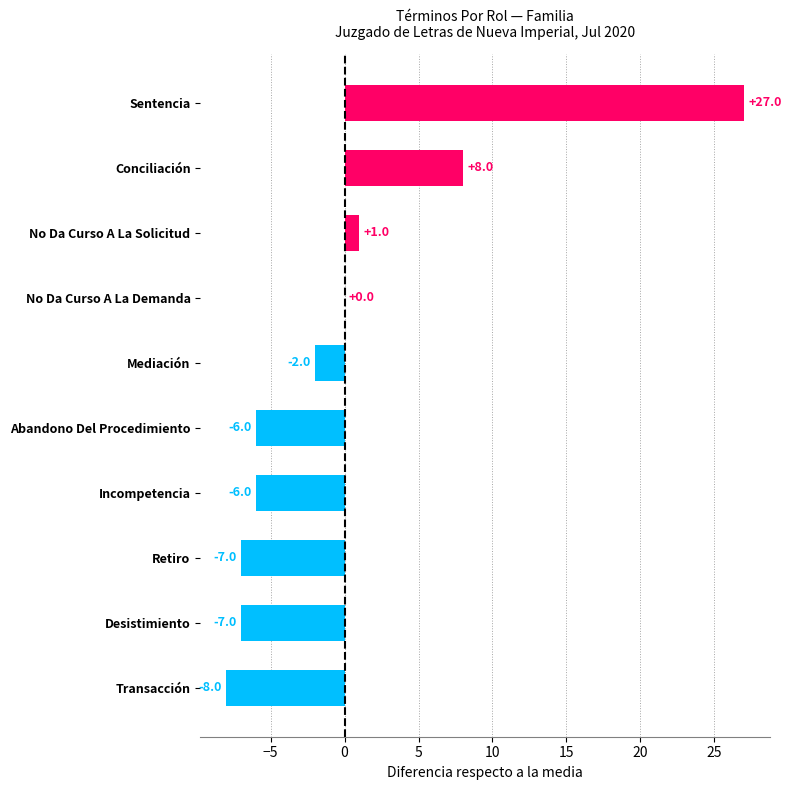

Which label corresponds to the largest value in the chart?

Sentencia